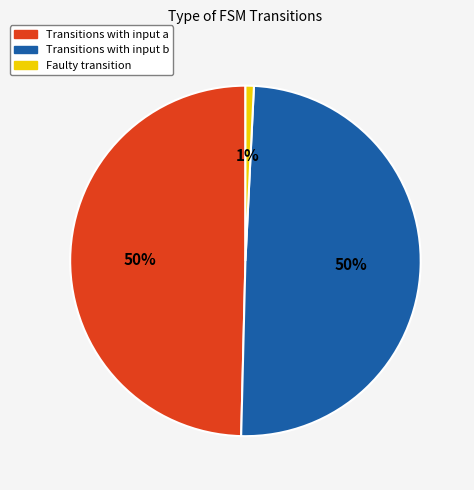

What percentage is the Faulty transition slice, to the nearest percent?

1%